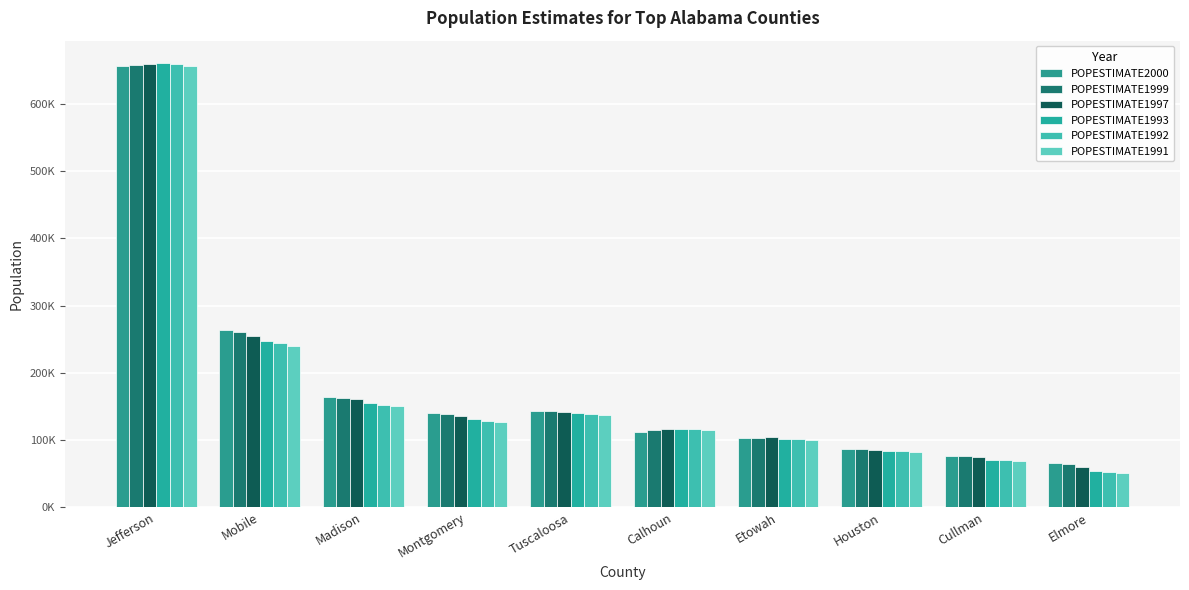

At which label is POPESTIMATE1993 closest to 357707?

Mobile